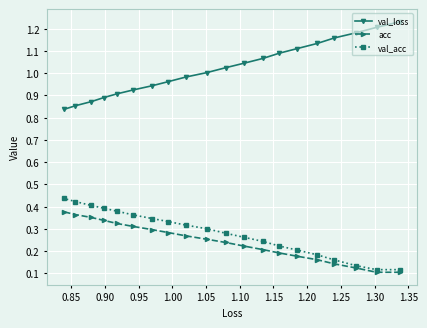

Which series has the largest total across all categories?

val_loss